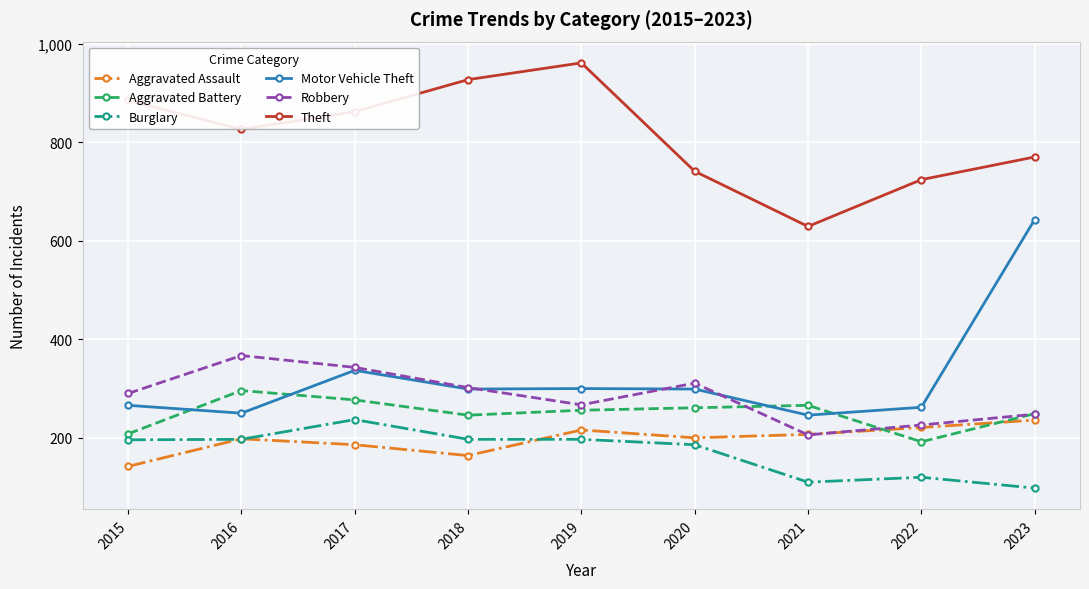

Is the value of Aggravated Assault at 2021 greater than the value of Theft at 2021?

No